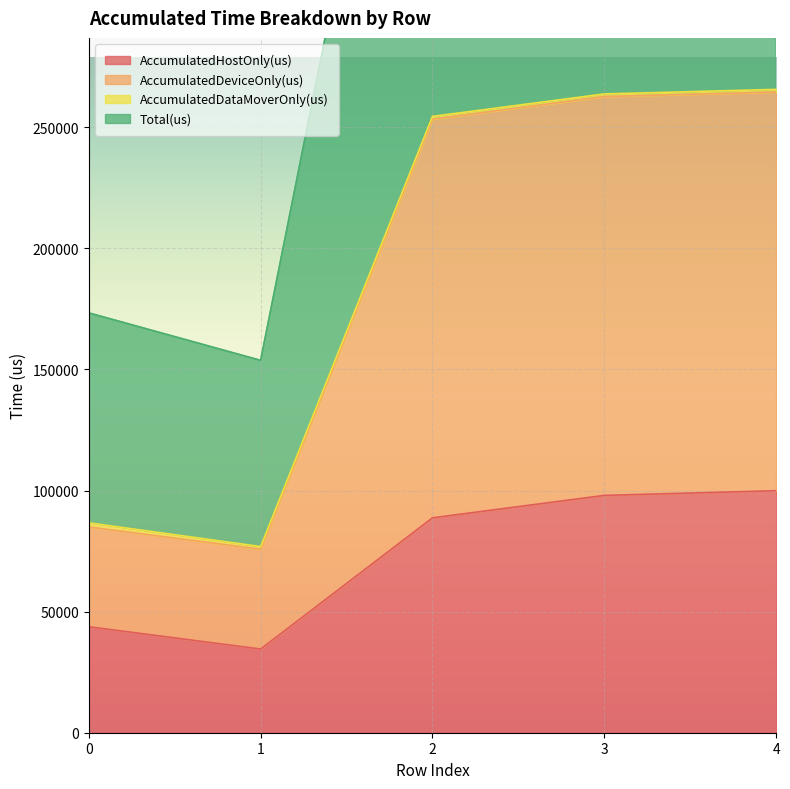

What is the value of the Total(us) point at the 1st from the left?

86687.0